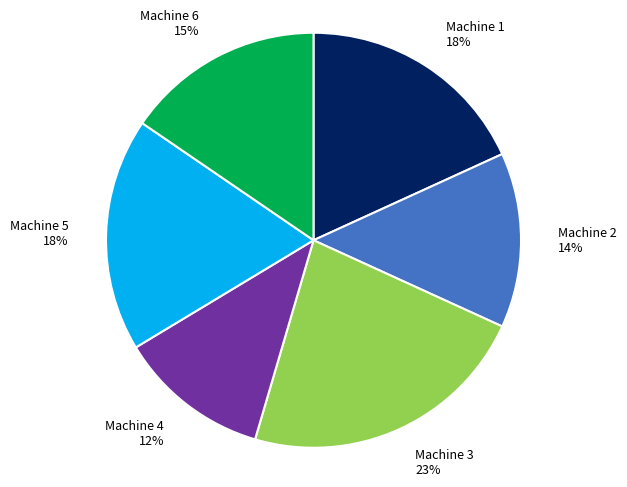

Between Machine 6 and Machine 1, which is larger?

Machine 1